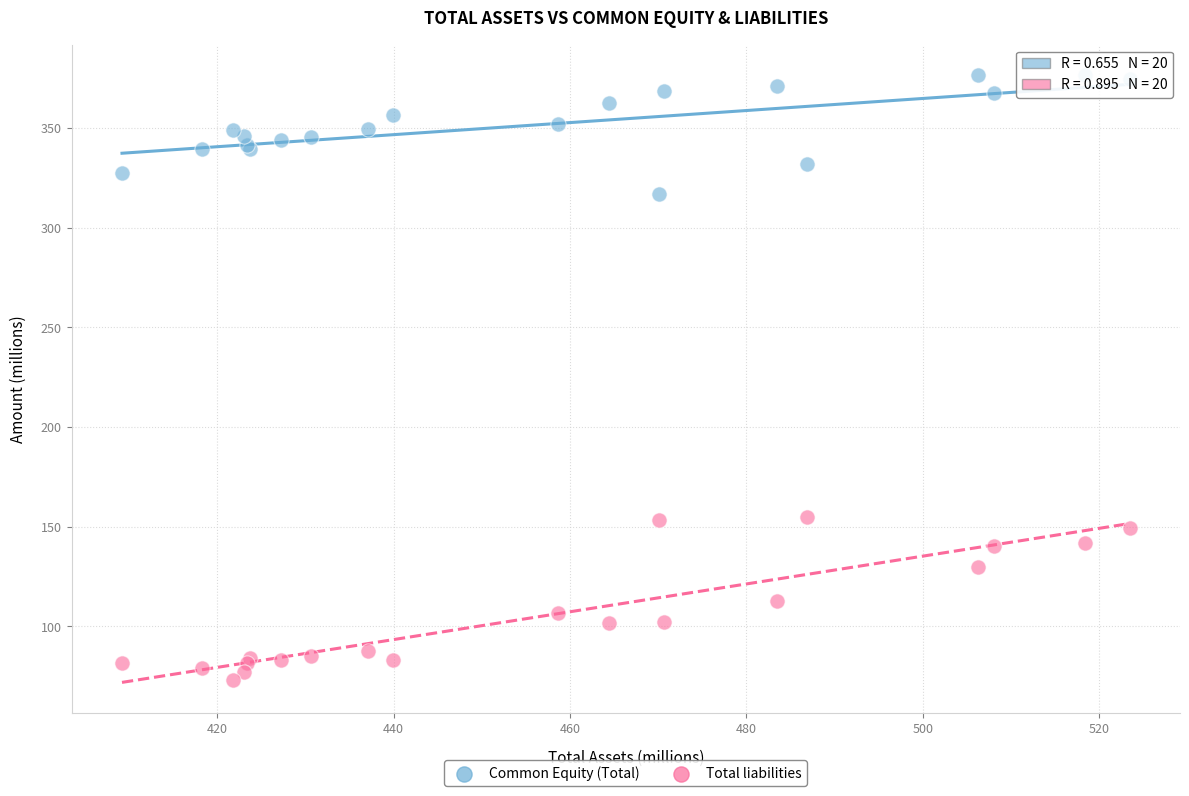

Which series has the widest spread of Y values?

Total liabilities